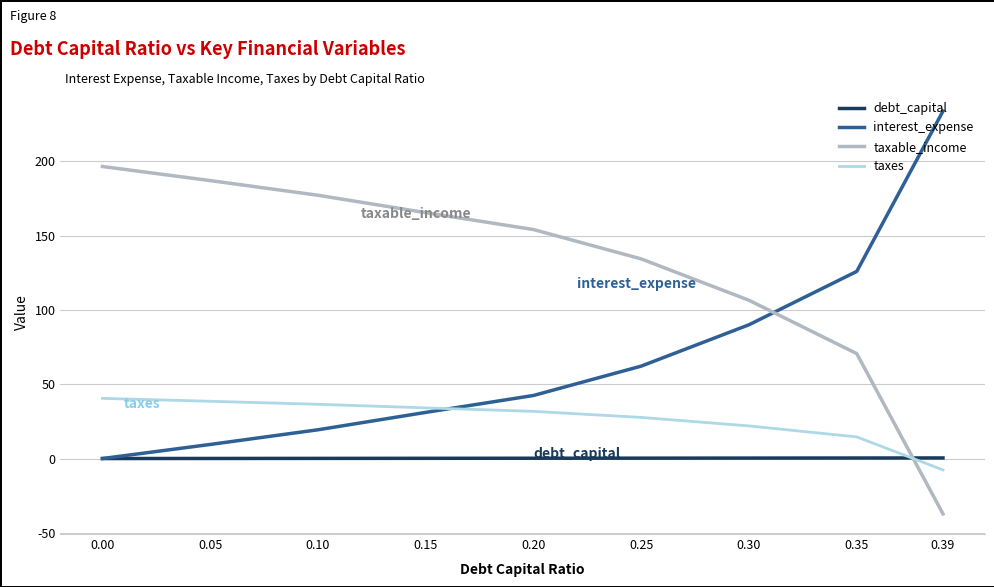

True or false: interest_expense has more than 1 interior local peaks.

False